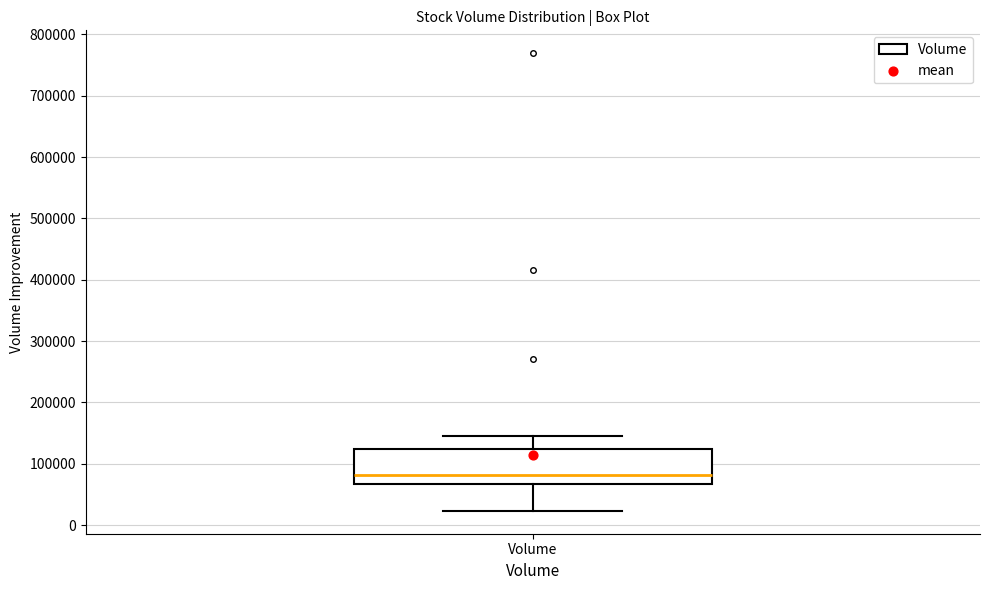

Read this box plot against the y-axis: the position of the median line, the range covered by the box, and the ends of both whiskers. The values are not printed on the chart, so give them approximately, as read against the axis.

median 80000, box 70000 to 120000, whiskers 20000 to 150000